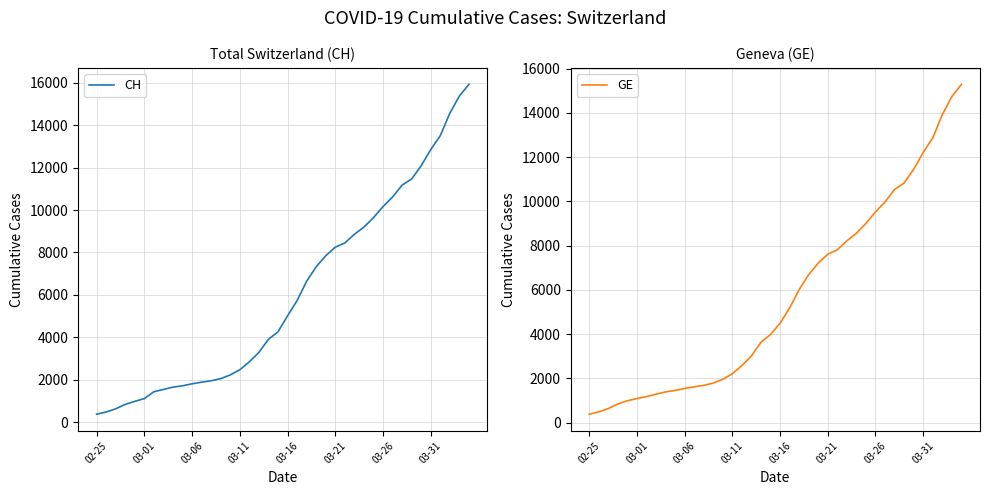

What is the highest value of the GE series?

15284